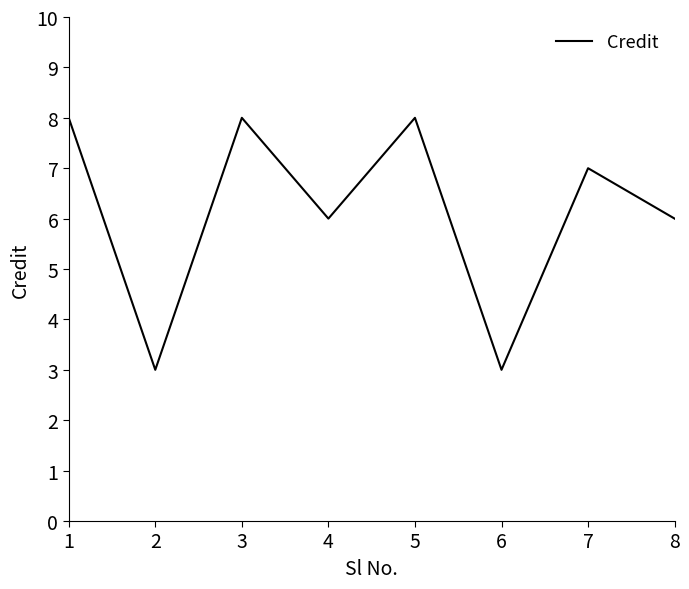

How many lines are shown in the chart?

1